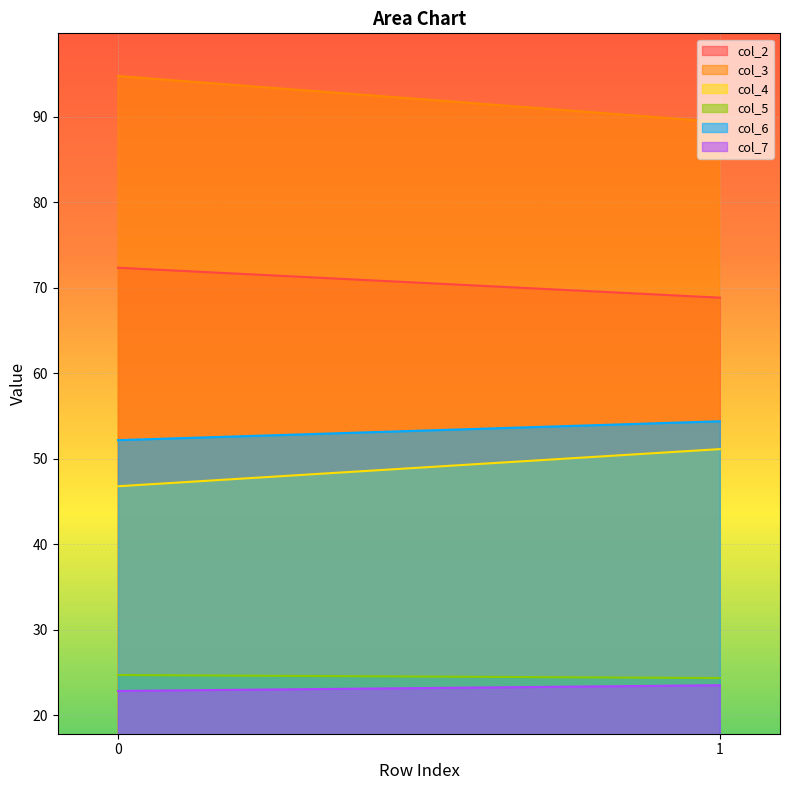

Reading right to left, list all the values displayed in this chart.

col_2: 68.8	72.3
col_3: 89.4	94.7
col_4: 51.1	46.8
col_5: 24.4	24.7
col_6: 54.4	52.2
col_7: 23.5	22.9